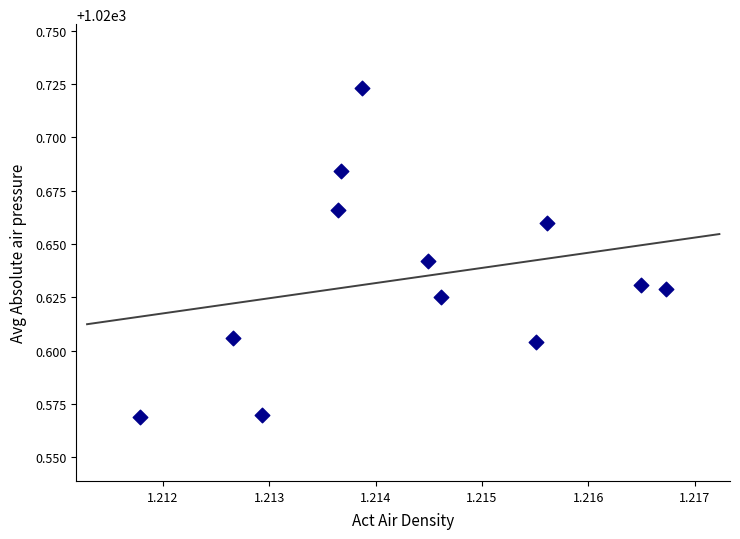

What is the average X value?

1.2